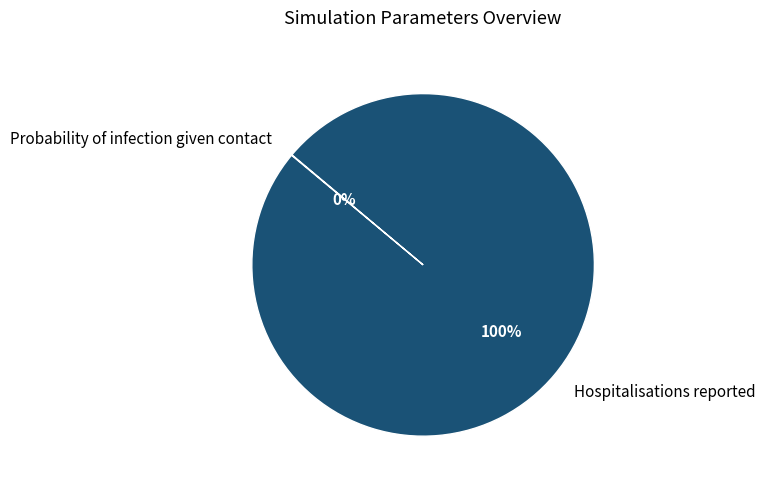

To the nearest percent, what is the average slice percentage?

50%